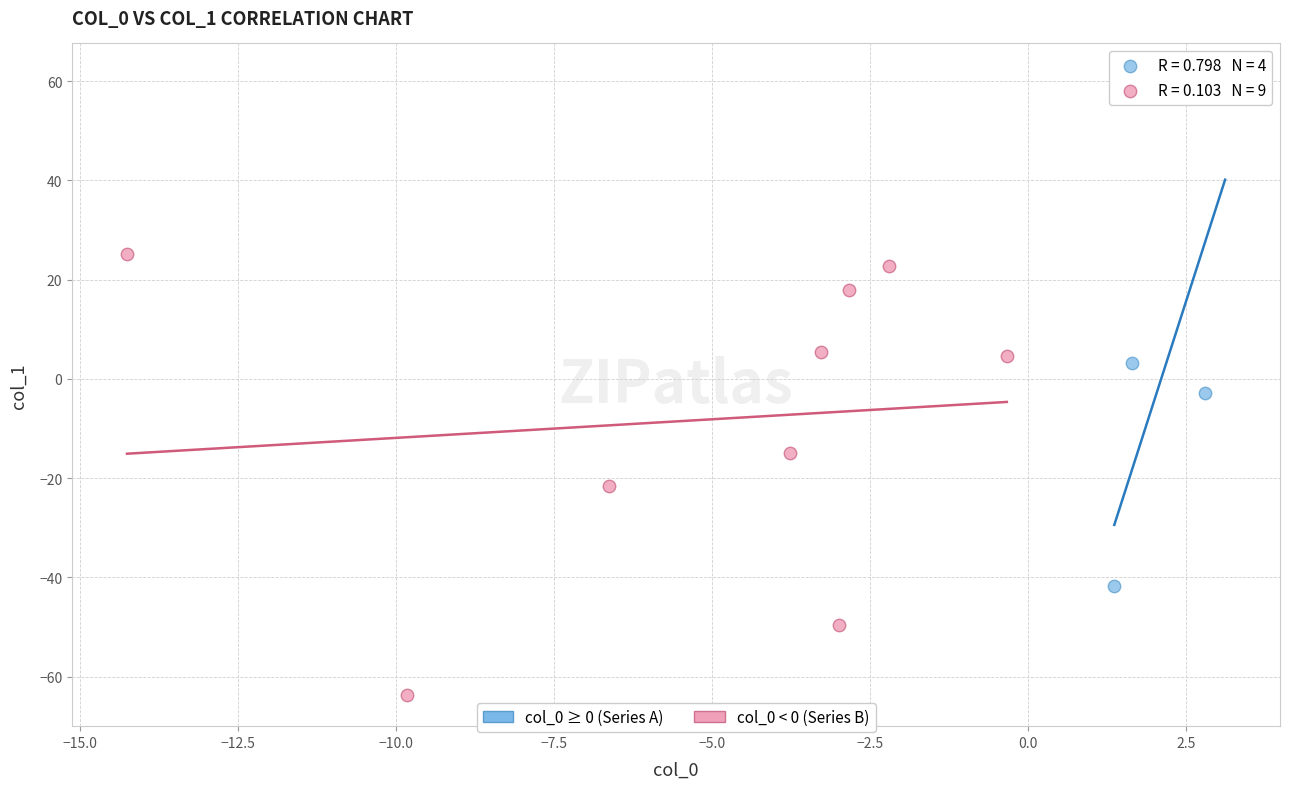

Which series reaches the maximum Y coordinate?

col_0 ≥ 0 (Series A)